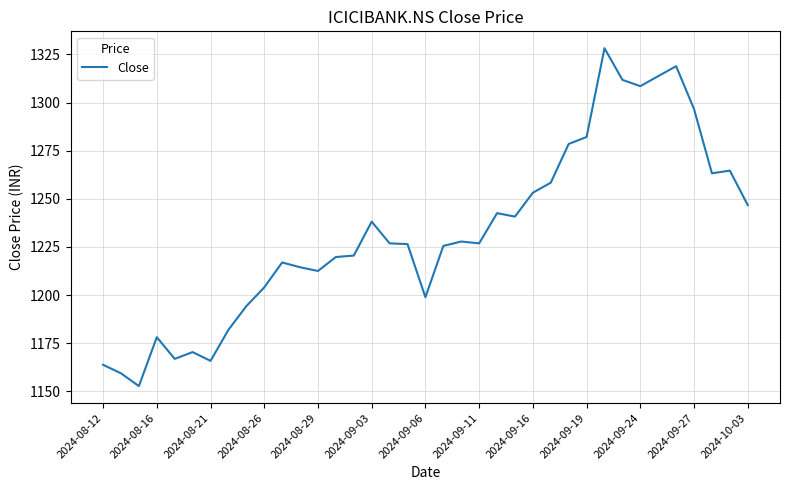

What is the difference between the second highest and second lowest values?

159.5